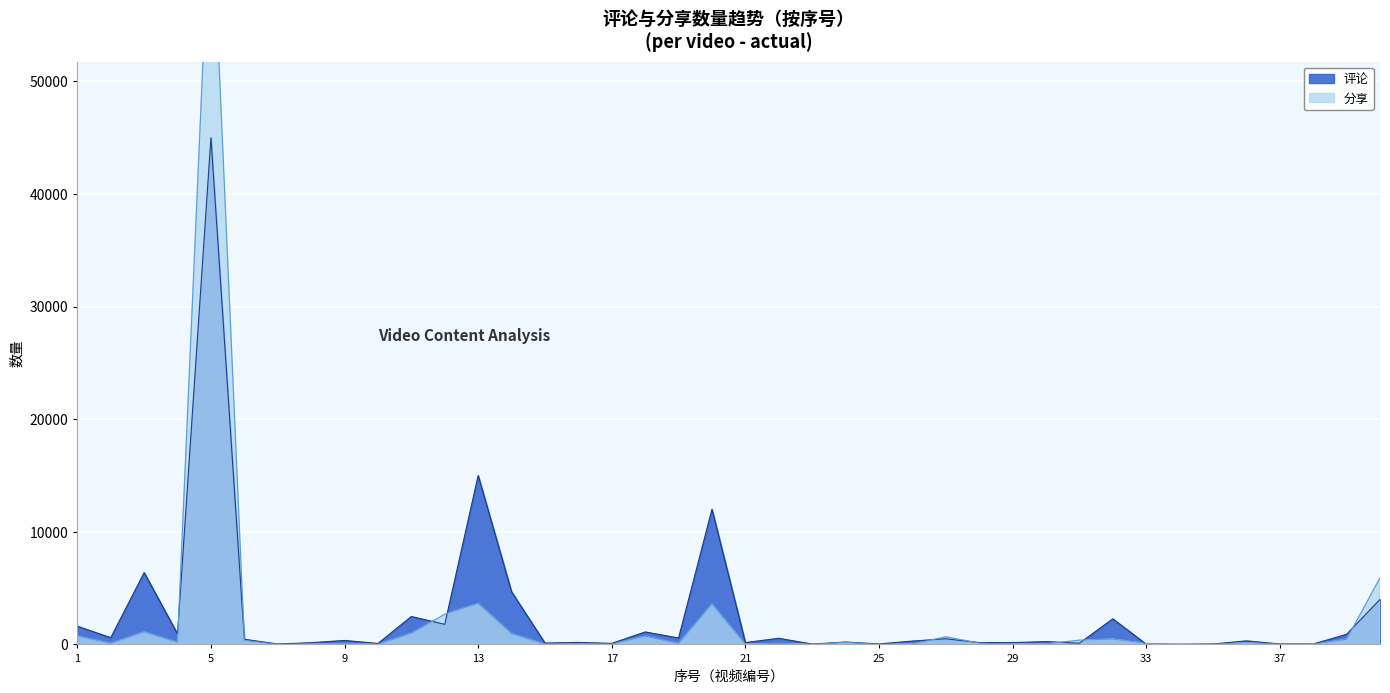

Reading left to right, transcribe all the data shown in this chart.

评论: 1620	598	6379	929	45000	458	36	154	353	83	2480	1783	15000	4676	123	174	94	1106	569	12000	161	545	28	212	44	296	502	166	161	251	107	2273	25	13	37	317	39	33	900	3996
分享: 747	92	1107	182	68000	356	1	38	73	10	985	2679	3634	959	16	58	22	729	74	3574	13	83	10	183	6	32	678	115	20	50	376	477	84	1	9	162	15	15	454	5908